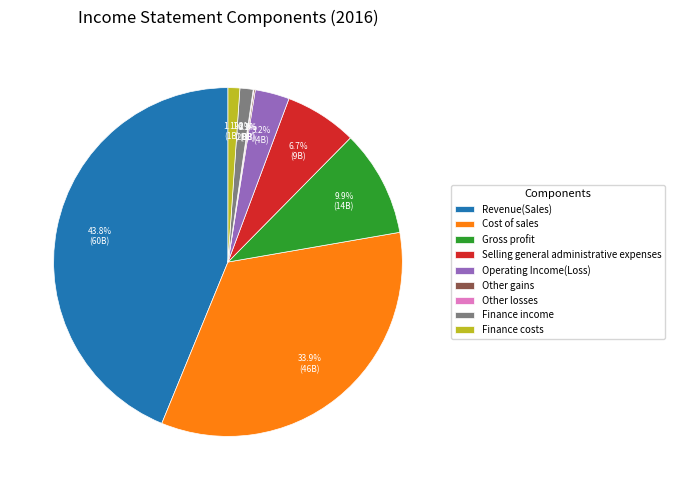

What is the largest slice in the pie chart?

Revenue(Sales)